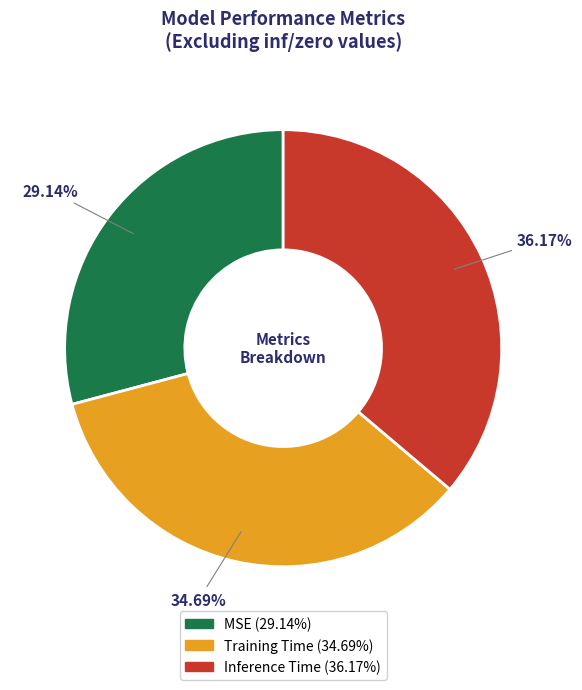

Count the number of slices in the pie.

3